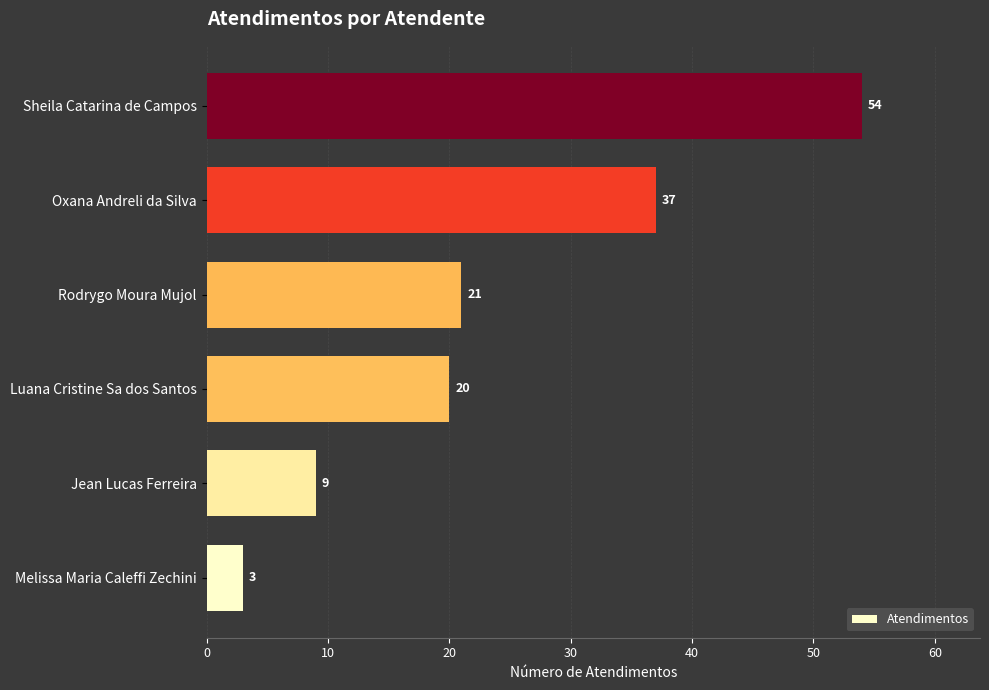

True or false: the data shows 21 at Rodrygo Moura Mujol.

True